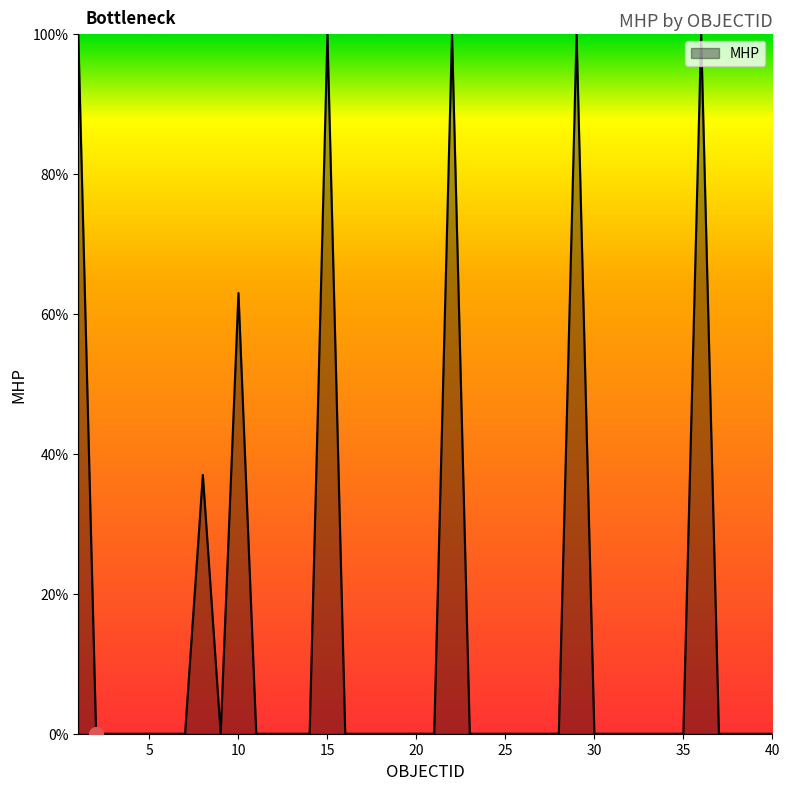

Count the number of categories in the chart.

40